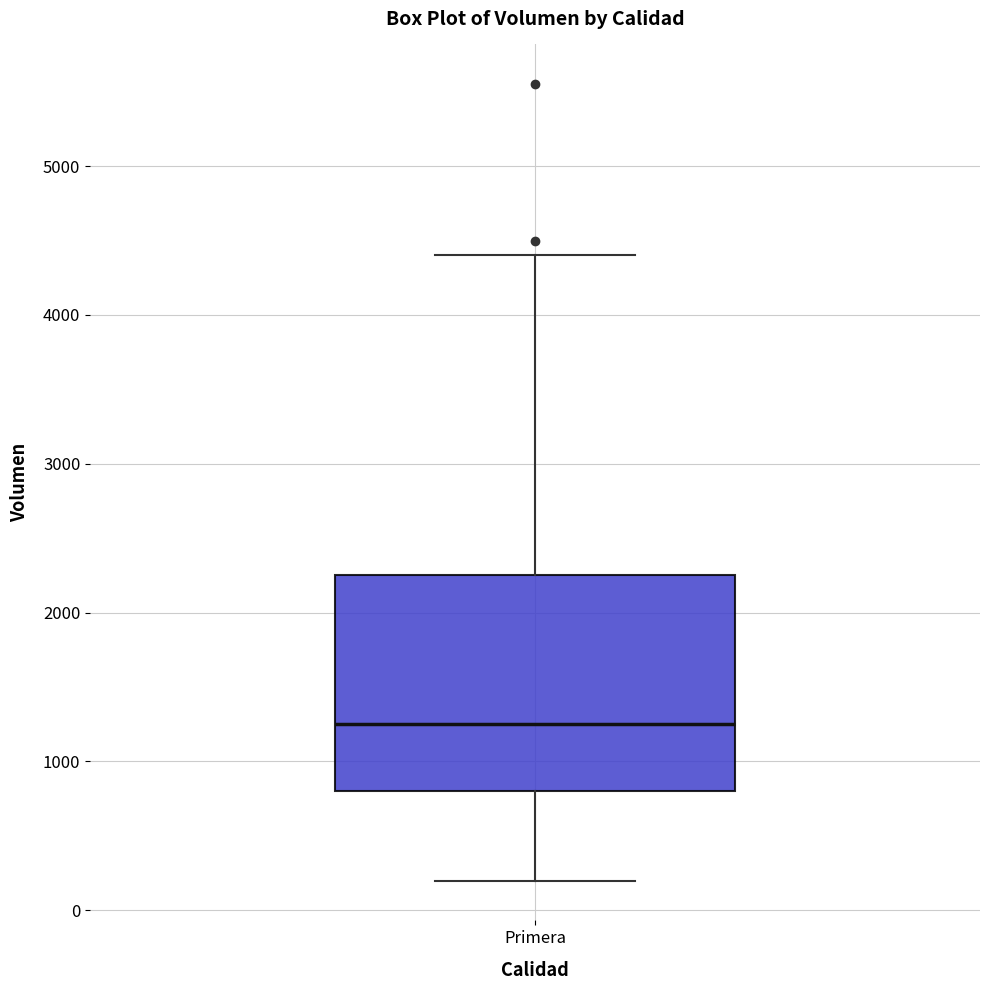

Where is the upper edge of the box for Primera on the y-axis? The values are not printed on the chart, so give them approximately, as read against the axis.

2300